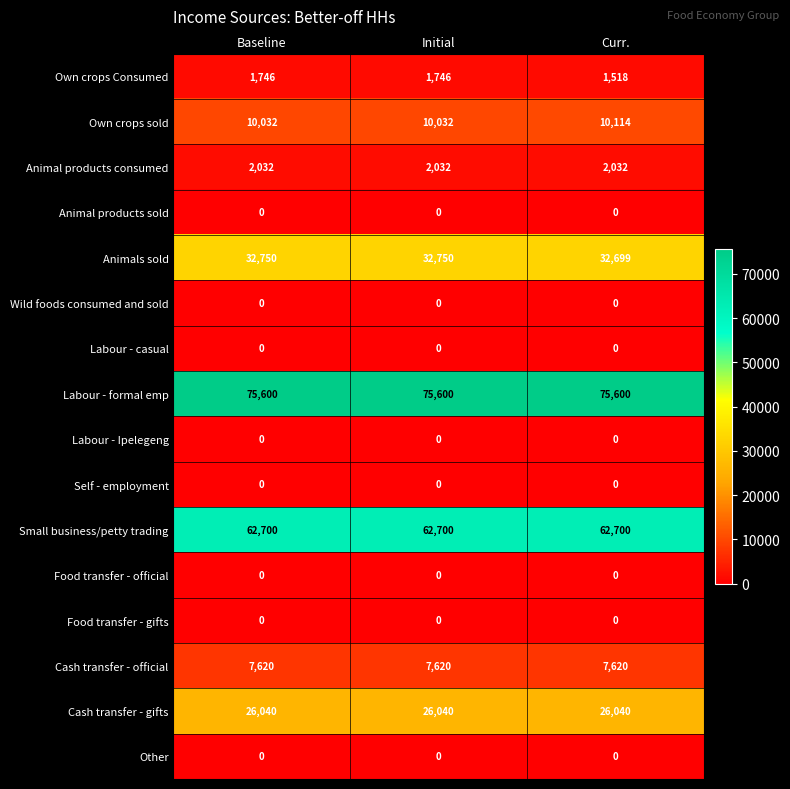

Is the value of Own crops sold at Curr. greater than the value of Labour - casual at Initial?

Yes